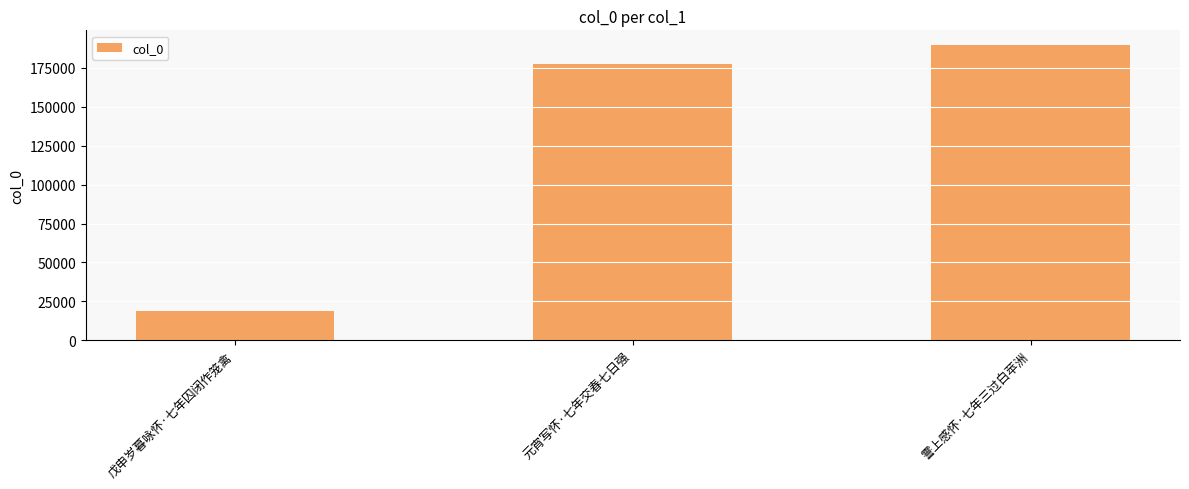

Approximately how many times larger is the value at 霅上感怀·七年三过白苹洲 compared to 元宵写怀·七年交春七日强?

1.1